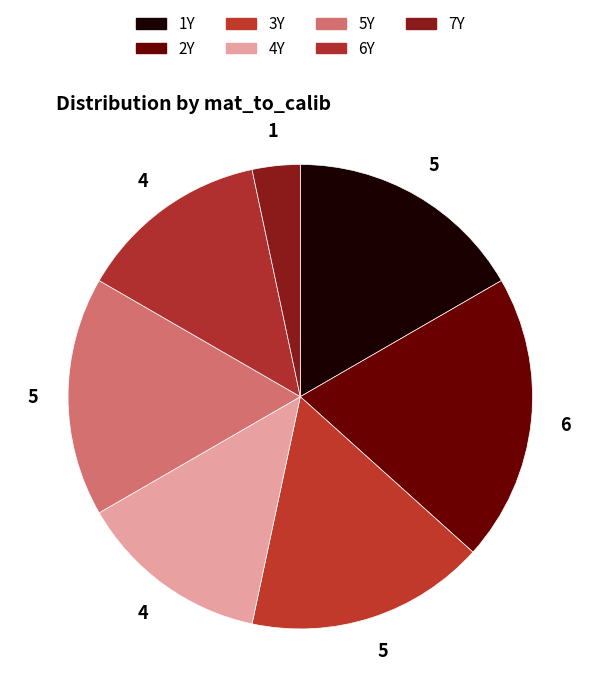

To the nearest percent, what is the difference between the largest and smallest slice percentages?

17%